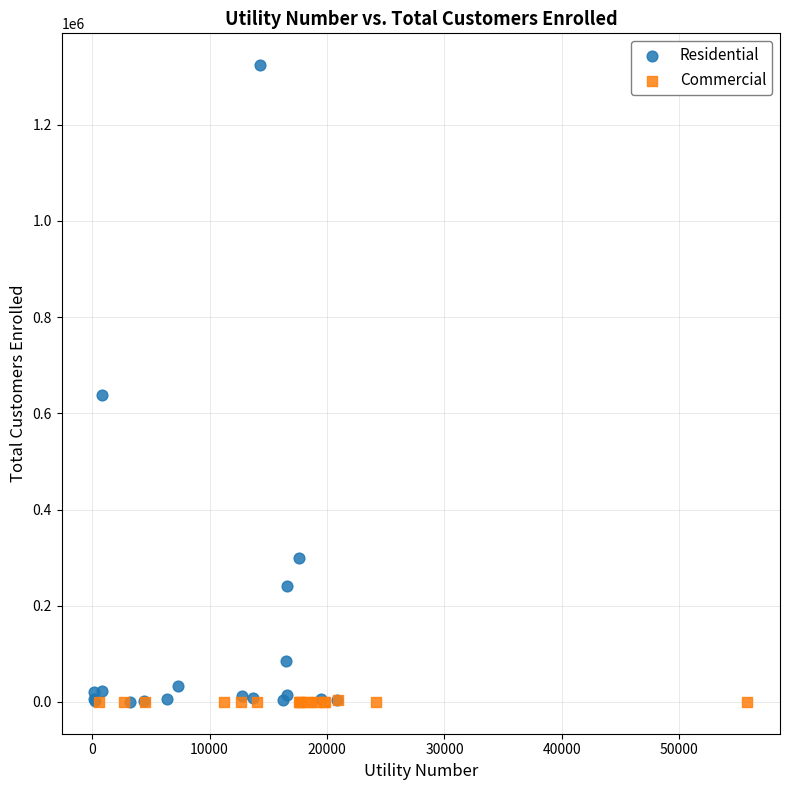

Which series contains the highest Y value?

Residential